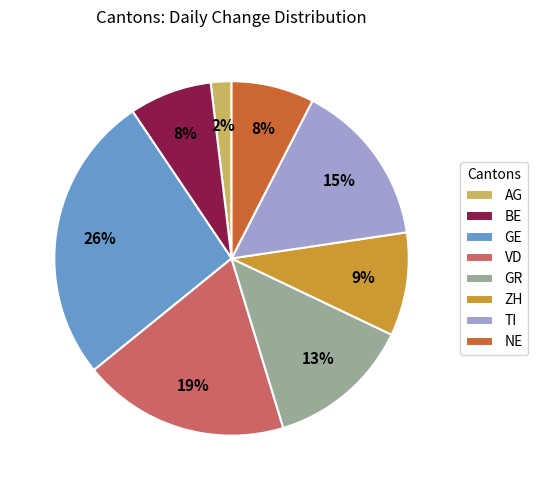

What percentage is the GR slice, to the nearest percent?

13%